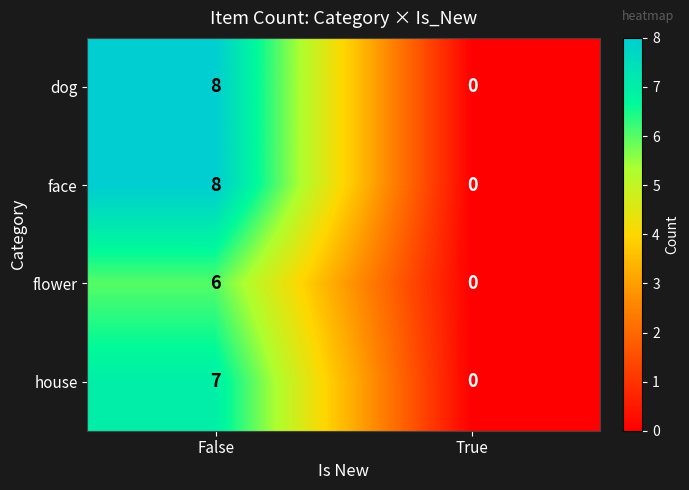

List the labels in order of face value, largest first.

False, True